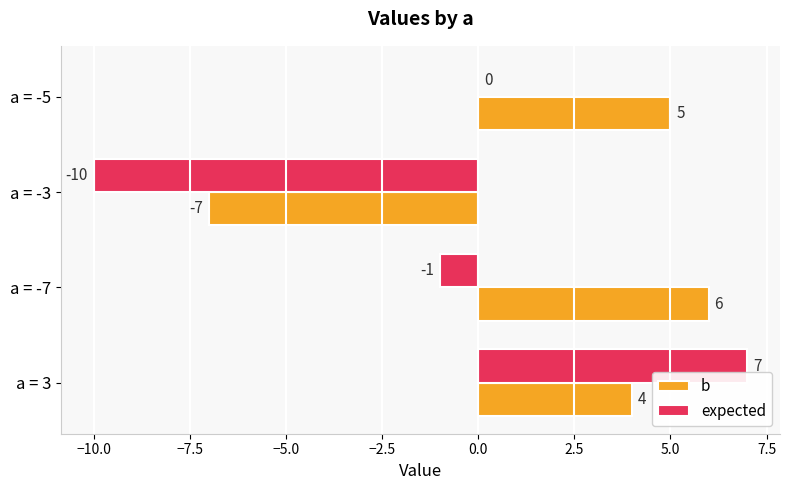

Which series has the largest total across all categories?

b